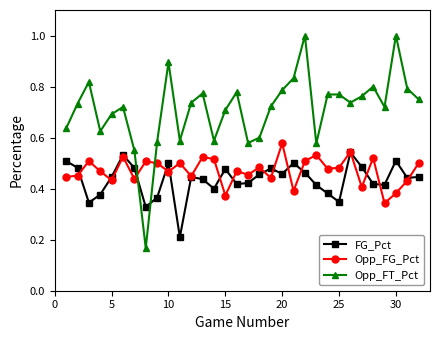

True or false: Opp_FG_Pct and Opp_FT_Pct cross at least once.

True